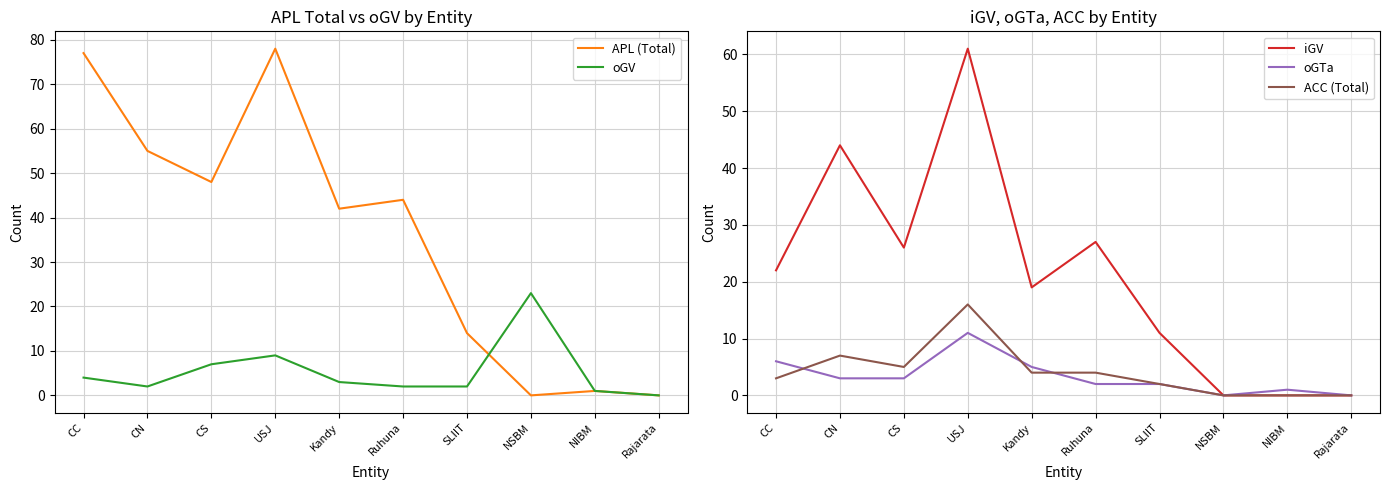

True or false: oGTa and APL (Total) cross at least once.

False